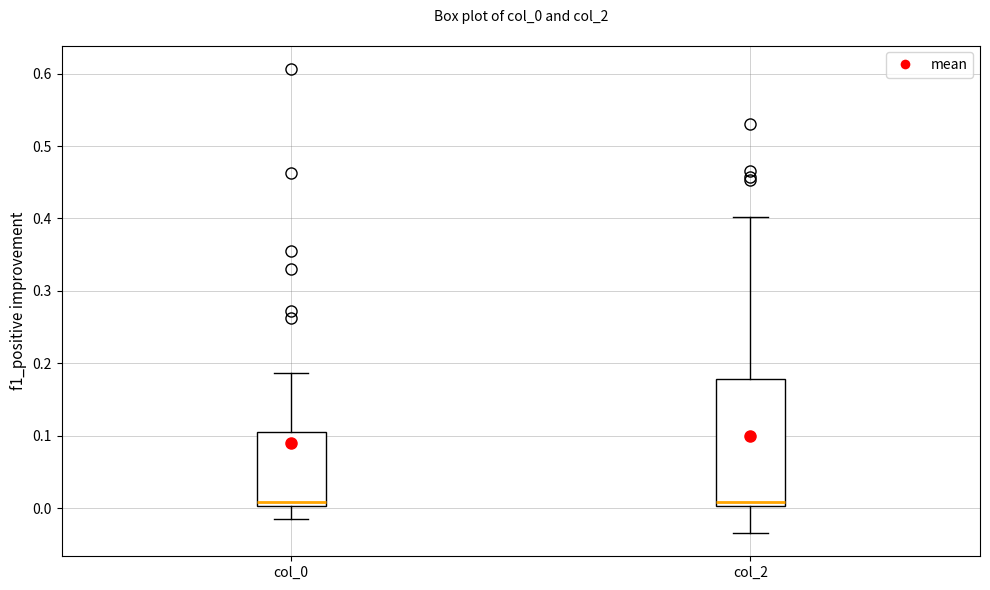

Reading left to right, transcribe this box plot: for each box, give where its median line is, the range the box spans, and where its two whiskers end, as read against the y-axis. The values are not printed on the chart, so give them approximately, as read against the axis.

col_0: median 0.01, box 0.00 to 0.11, whiskers -0.02 to 0.19
col_2: median 0.01, box 0.00 to 0.18, whiskers -0.03 to 0.40